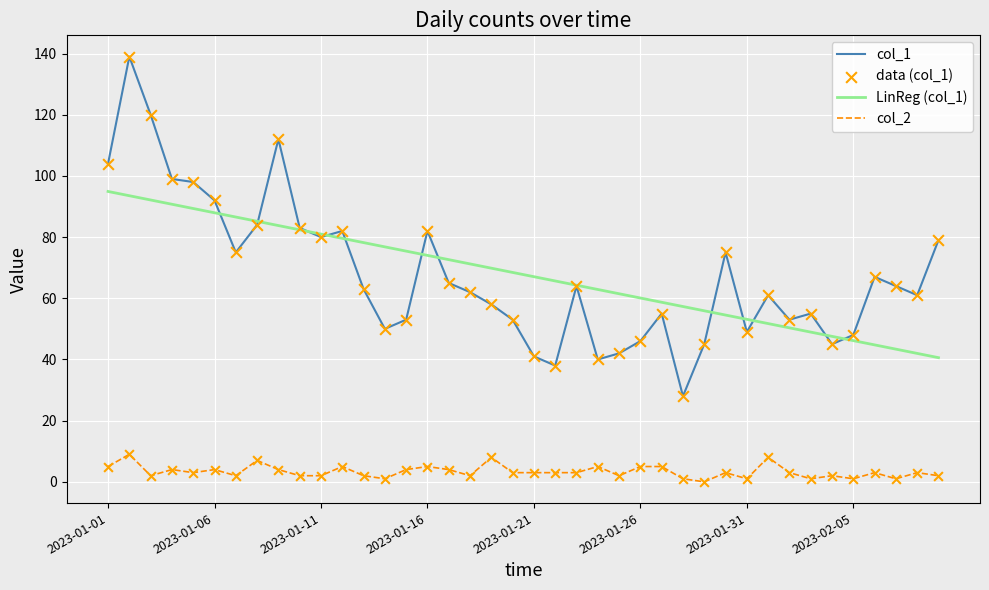

Rank the series by their maximum value, from lowest to highest.

col_2, LinReg (col_1), col_1